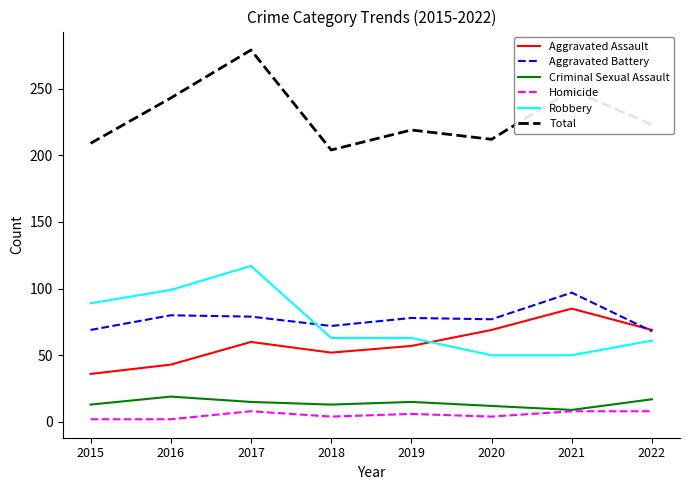

The Homicide series shows 4 at 2018. True or false?

True